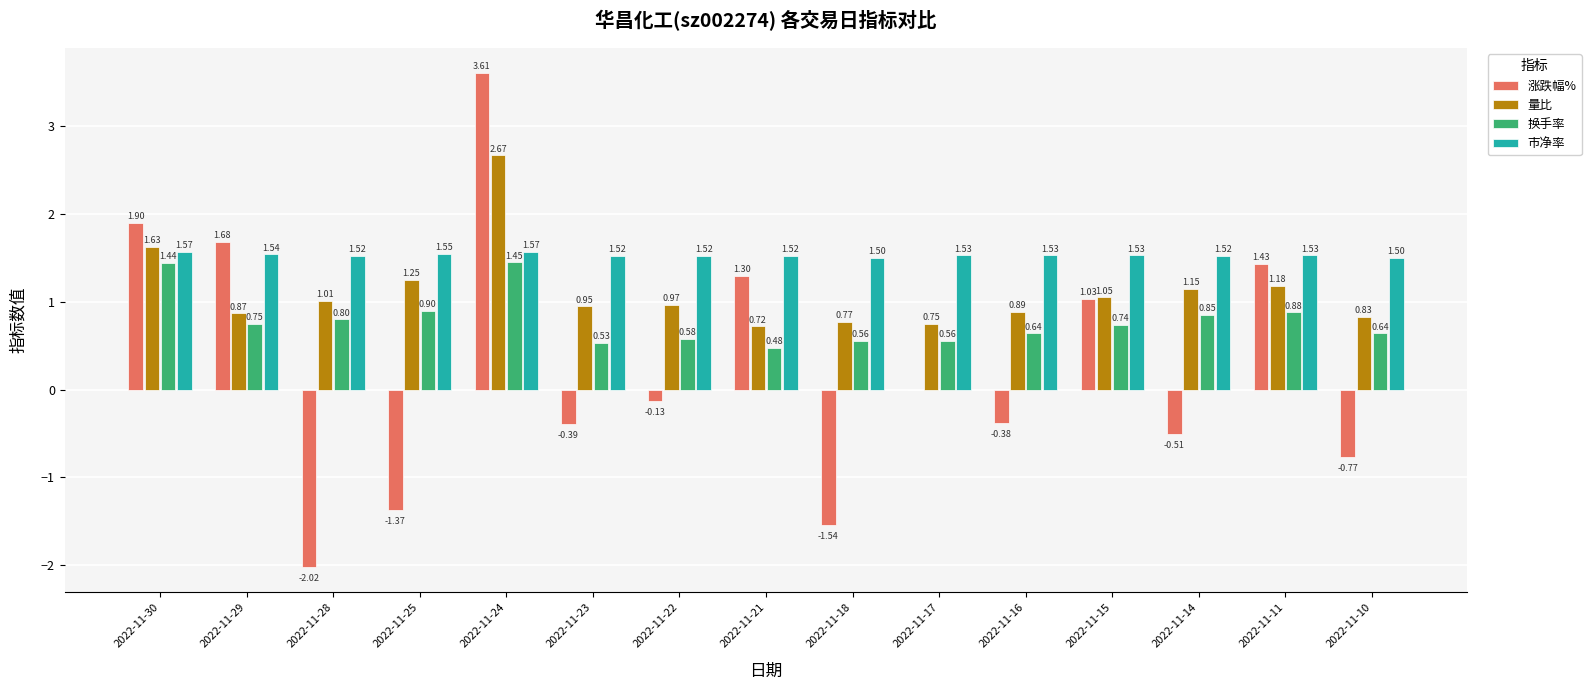

Count the number of categories in the chart.

15